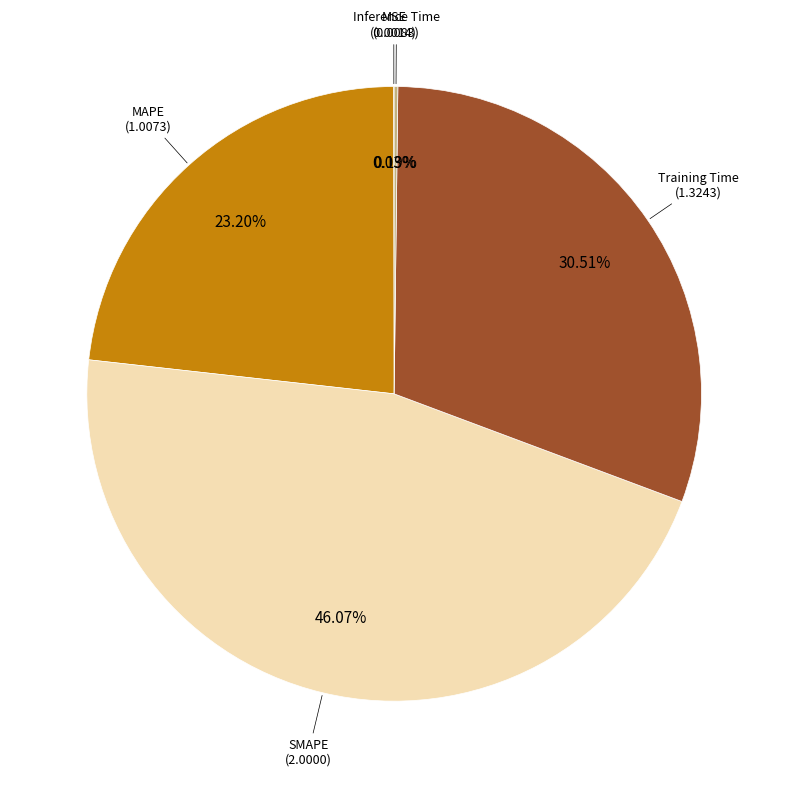

Is there a majority slice in this chart?

No